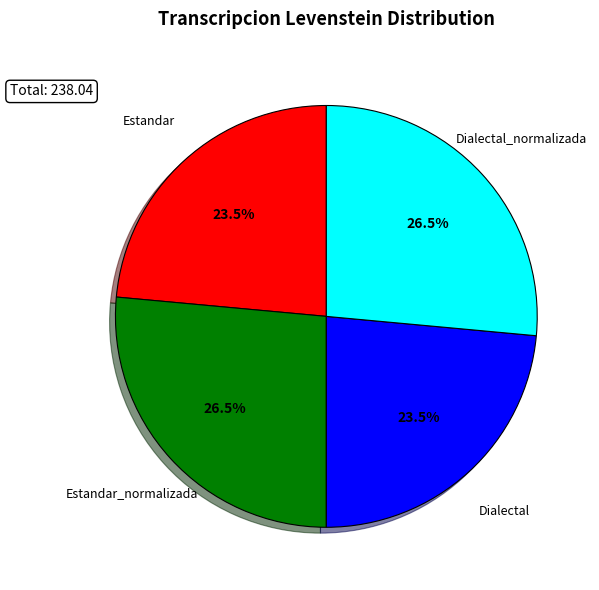

Is there any slice that represents more than half of the pie?

No